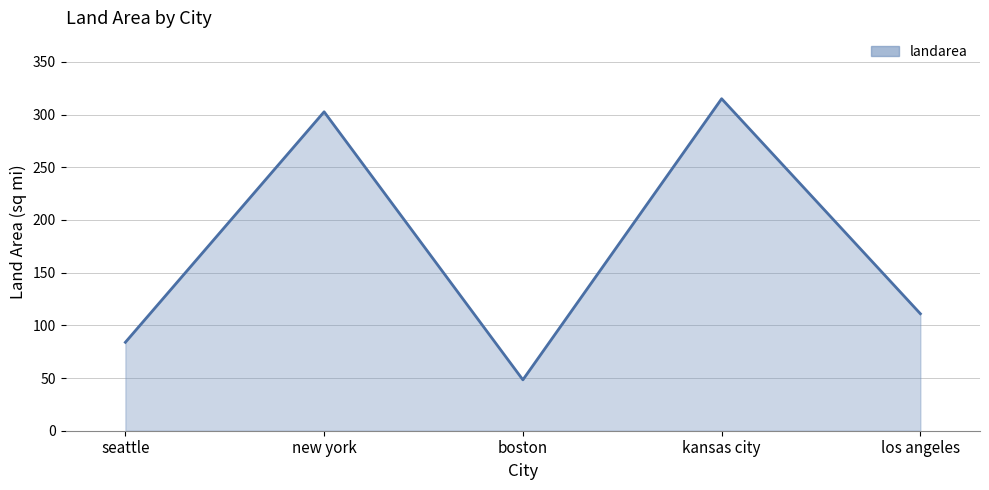

How many distinct data groups are displayed?

1